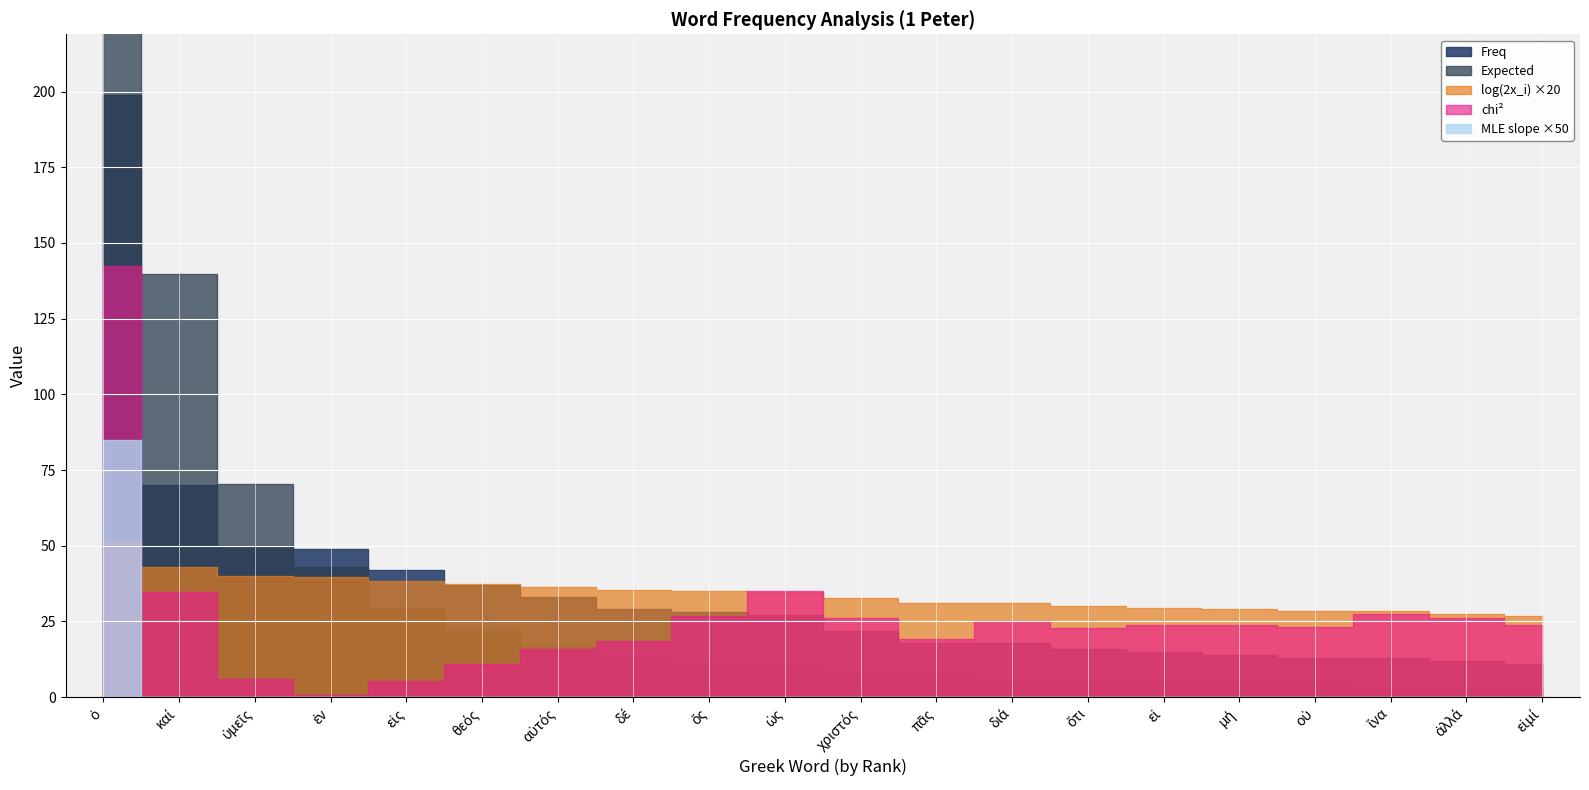

What is the total value across all series at εἰμί?

39.0